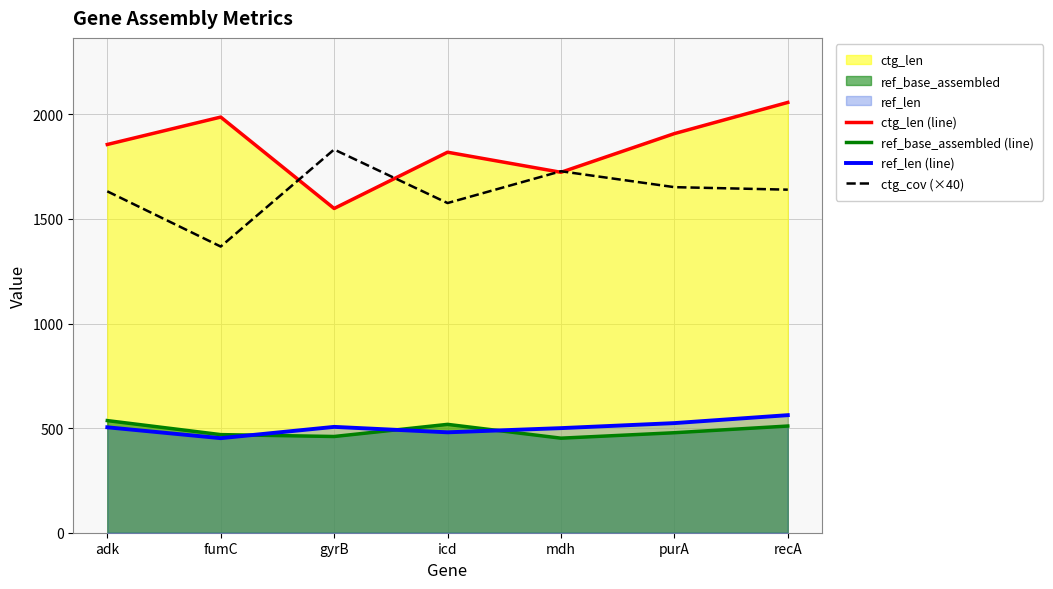

At mdh, list the series in order from largest to smallest.

ctg_cov (×40), ctg_len (line), ref_len (line), ref_base_assembled (line)